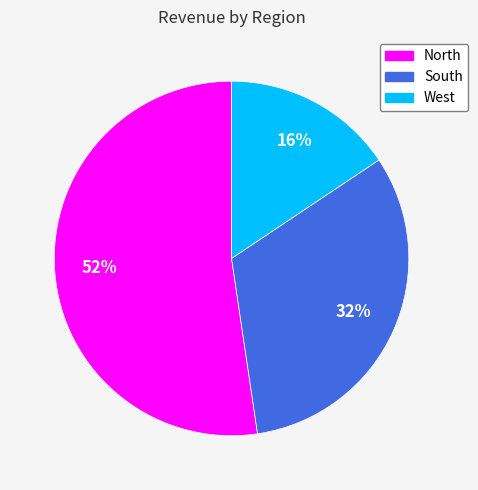

What is the smallest slice in the pie chart?

West